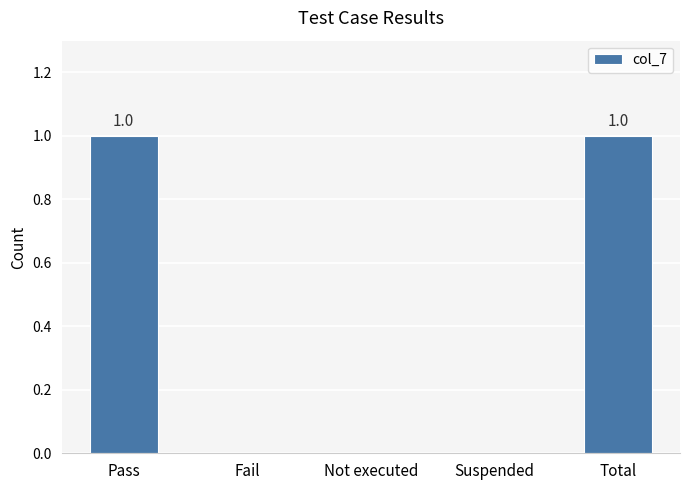

True or false: the data shows 1 at Total.

True